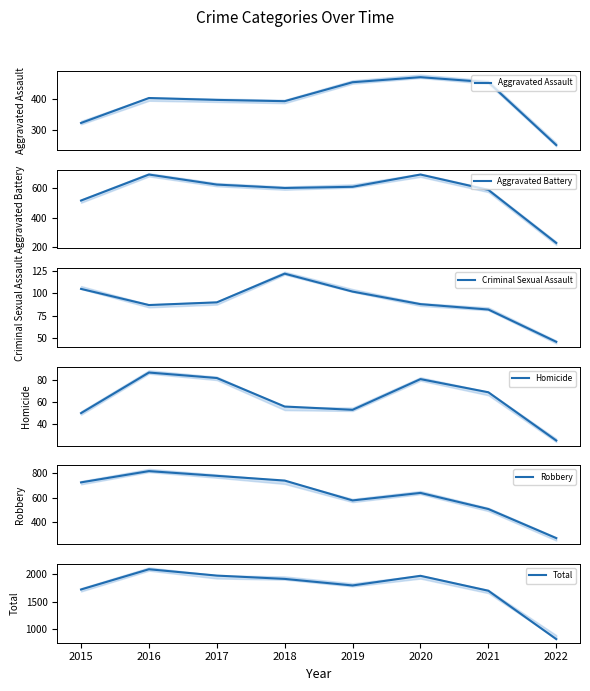

Is it true that Criminal Sexual Assault equals 46 at 2021?

False